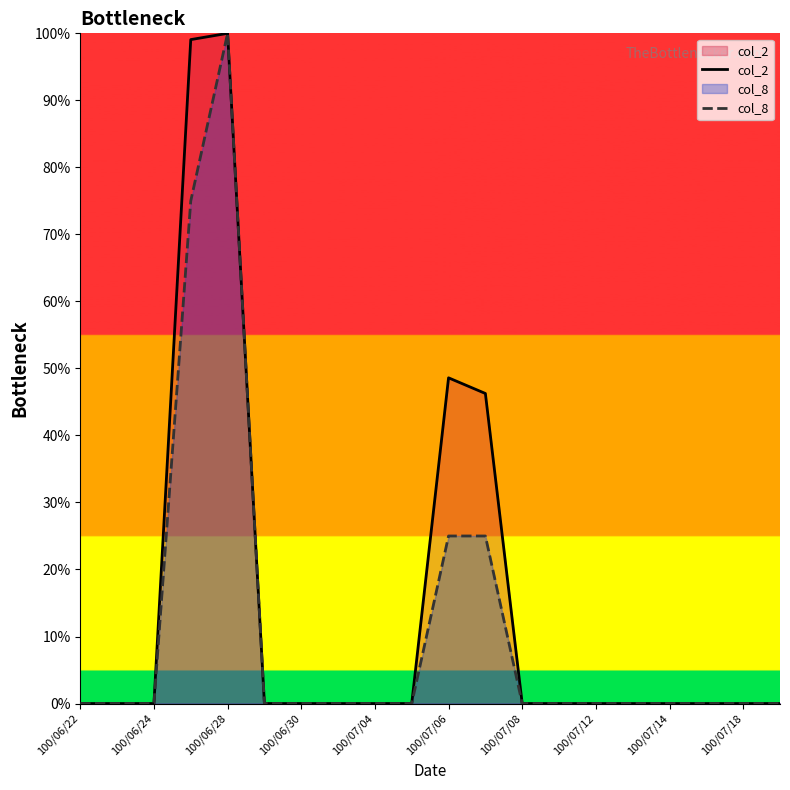

The col_8 series shows 0.0 at 13. True or false?

True